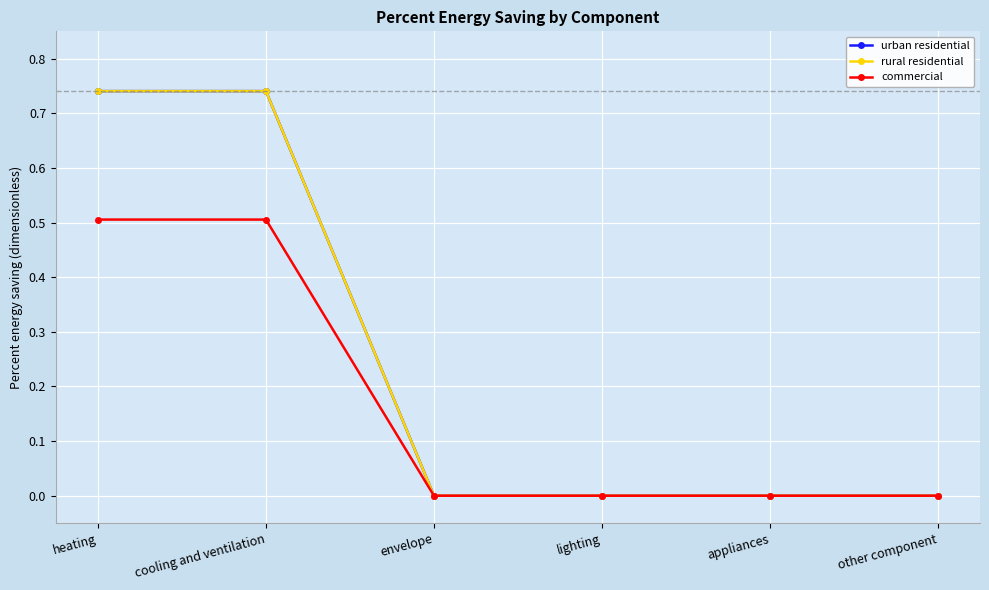

True or false: urban residential and commercial intersect in this chart.

False